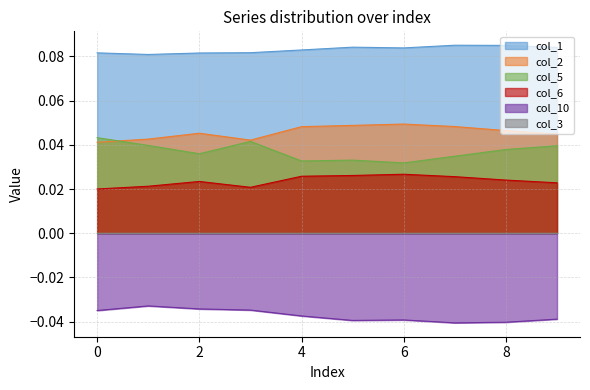

What is the greatest value displayed?

0.1